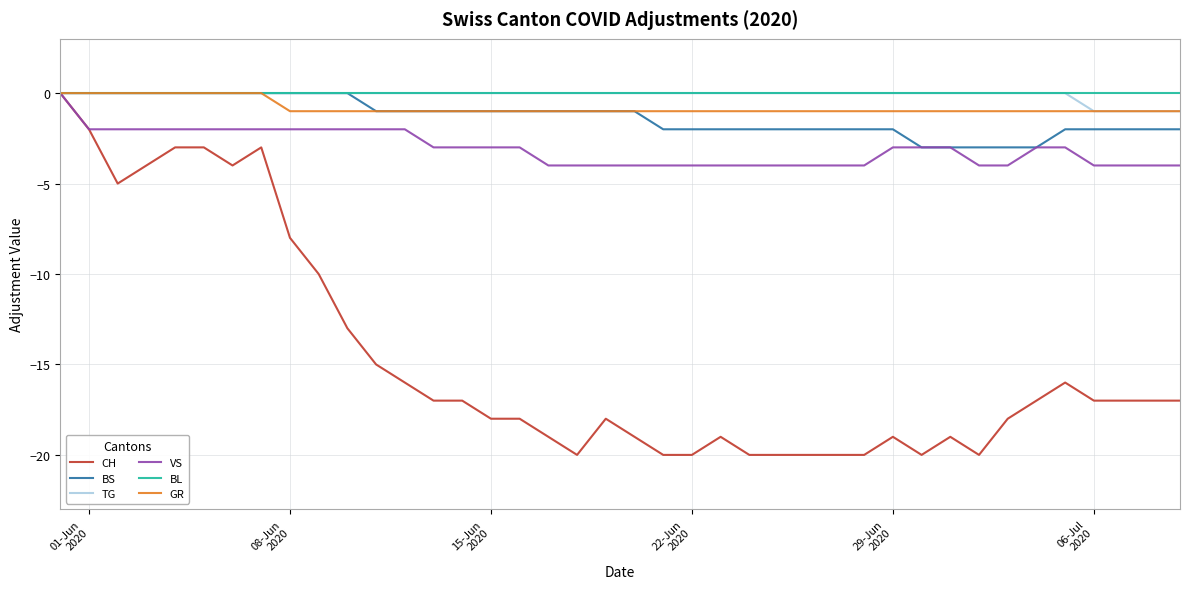

What is the minimum value shown in the chart?

-20